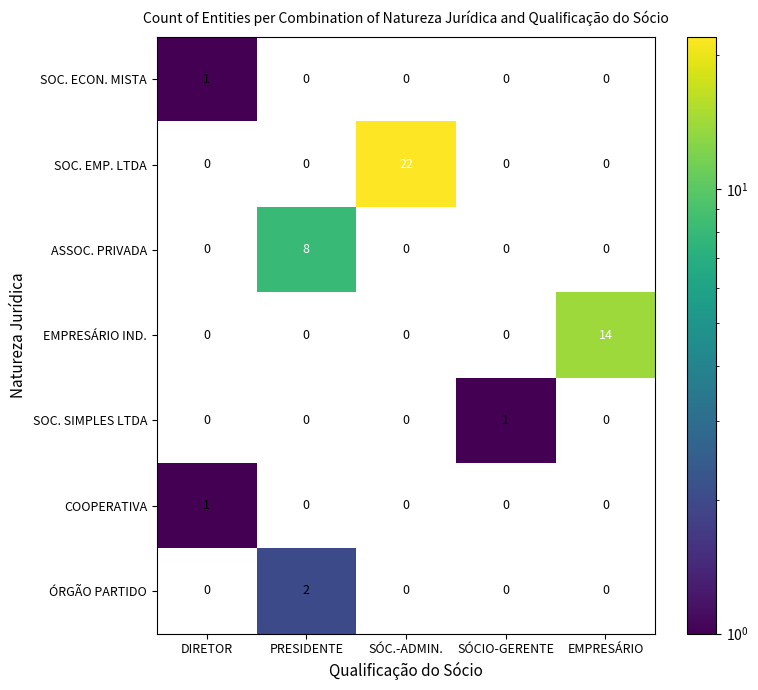

The SOC. ECON. MISTA series shows -1 at EMPRESÁRIO. True or false?

False